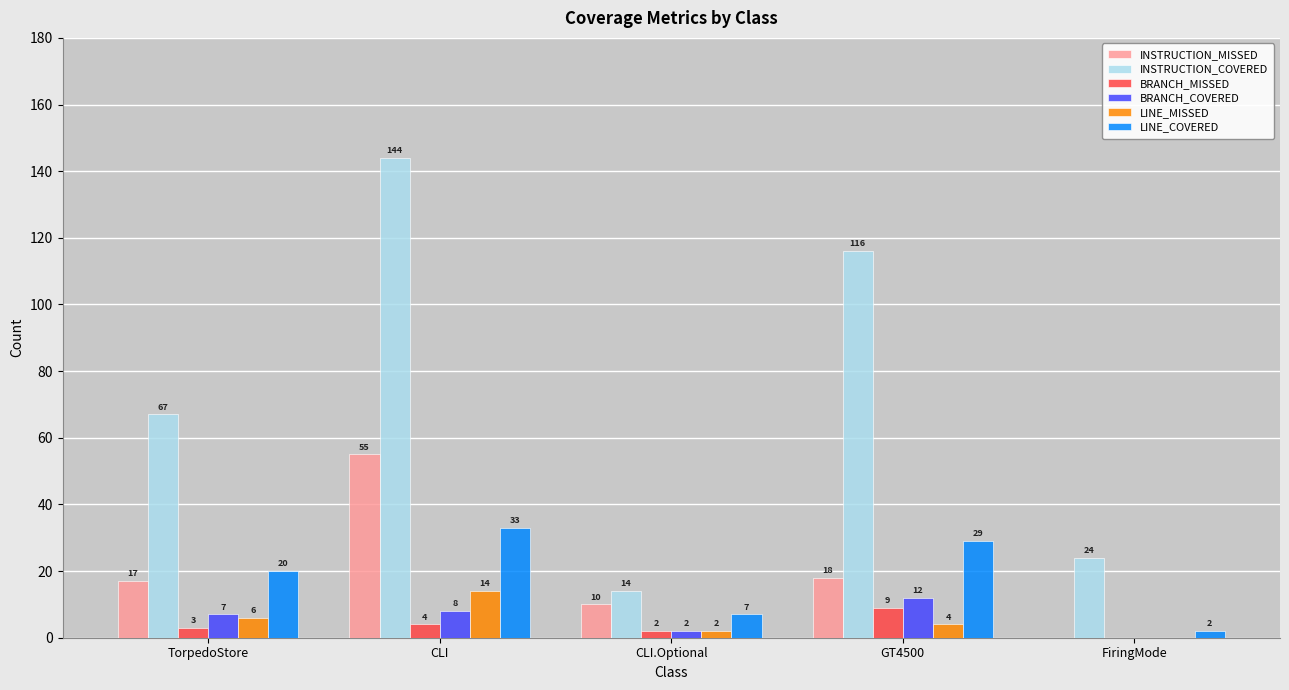

What are all the series names shown in the legend?

INSTRUCTION_MISSED, INSTRUCTION_COVERED, BRANCH_MISSED, BRANCH_COVERED, LINE_MISSED, LINE_COVERED